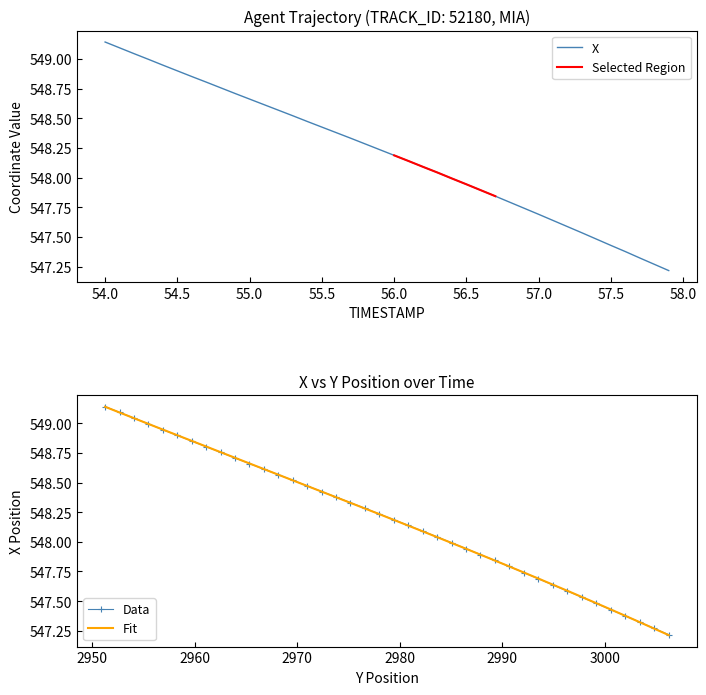

What is the difference between the second highest and minimum values in the X series?

1.9